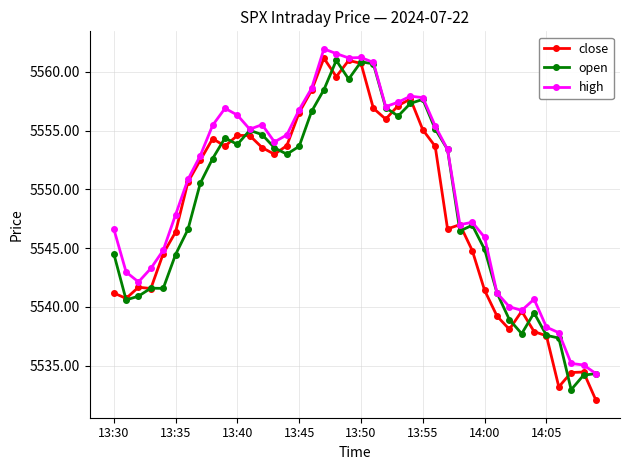

What is the sum of all high values?

222002.7